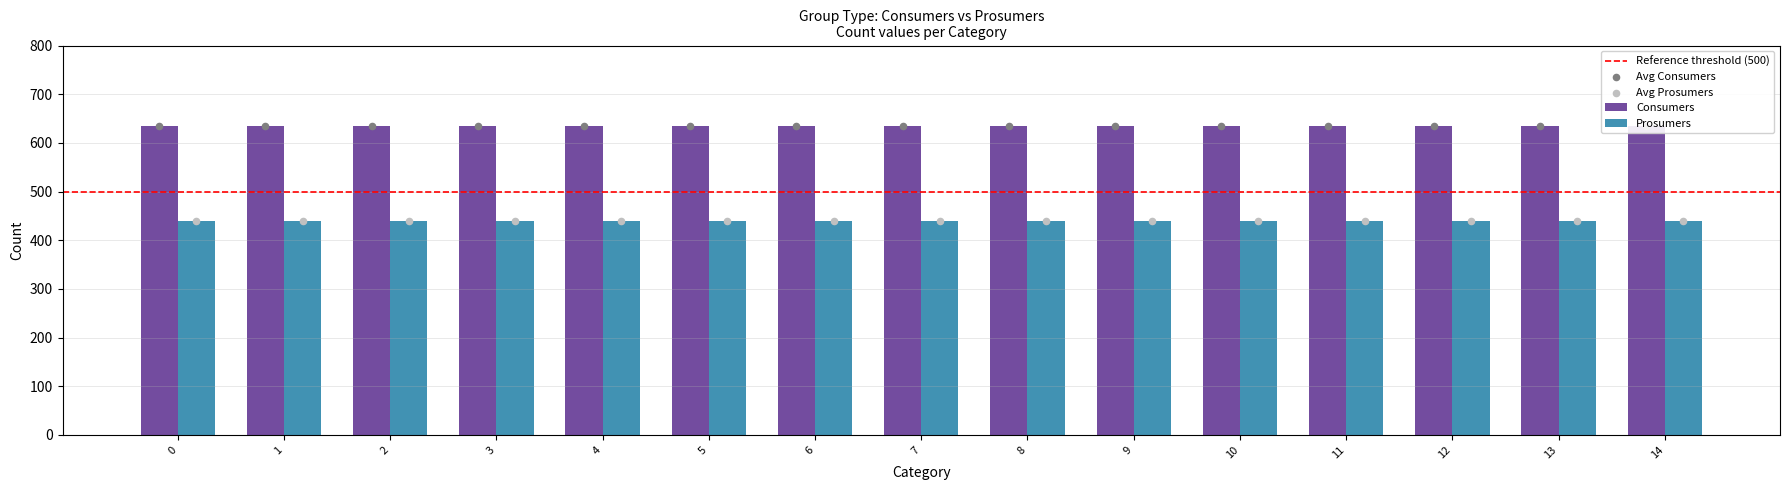

What are all the series names shown in the legend?

Consumers, Prosumers